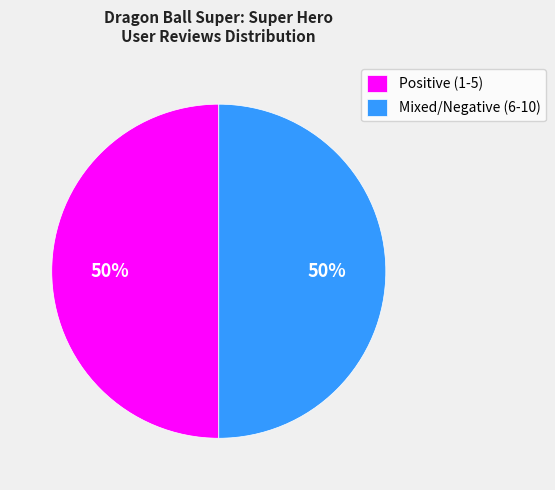

To the nearest percent, what is the combined percentage of Mixed/Negative (6-10) and Positive (1-5)?

100%